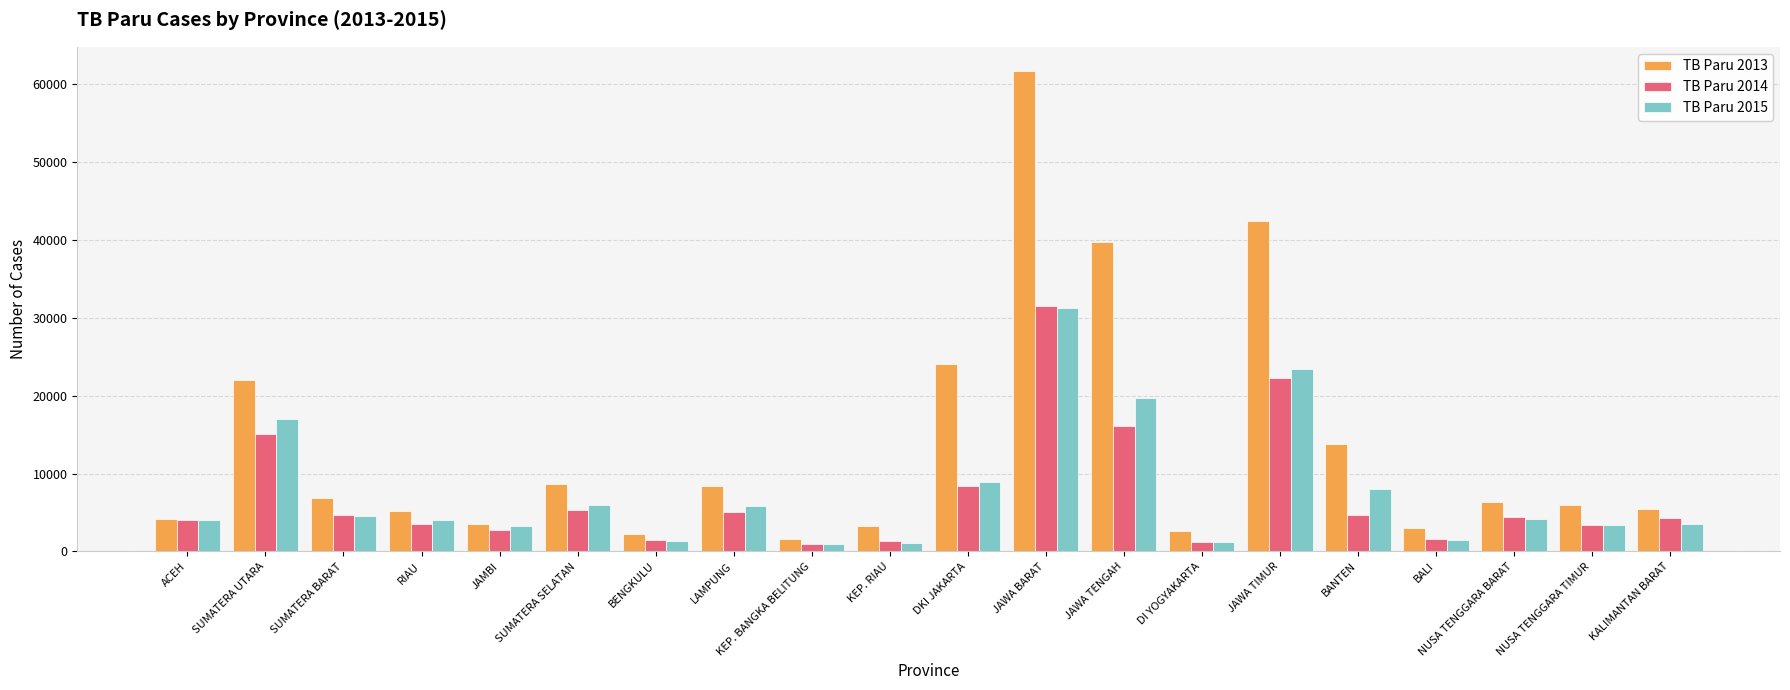

How many data points in TB Paru 2013 are less than 6378?

10